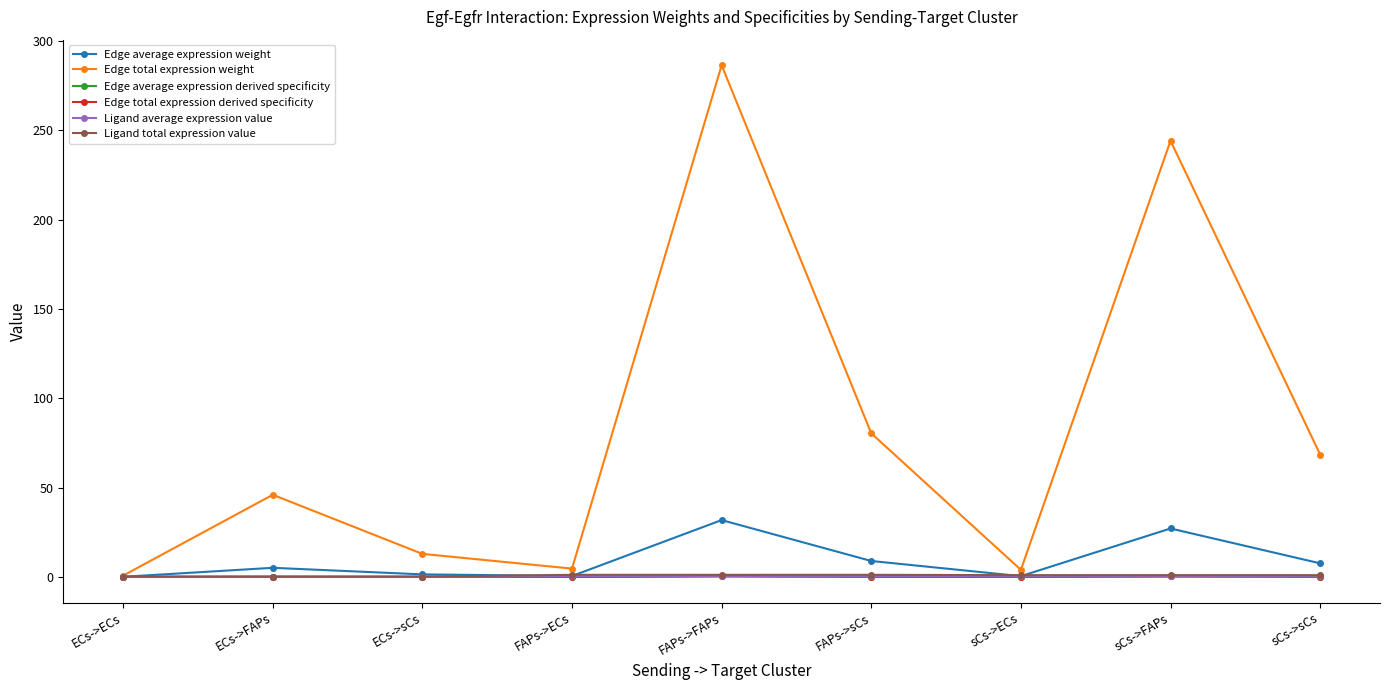

Where is the first local maximum for Edge average expression weight?

ECs->FAPs